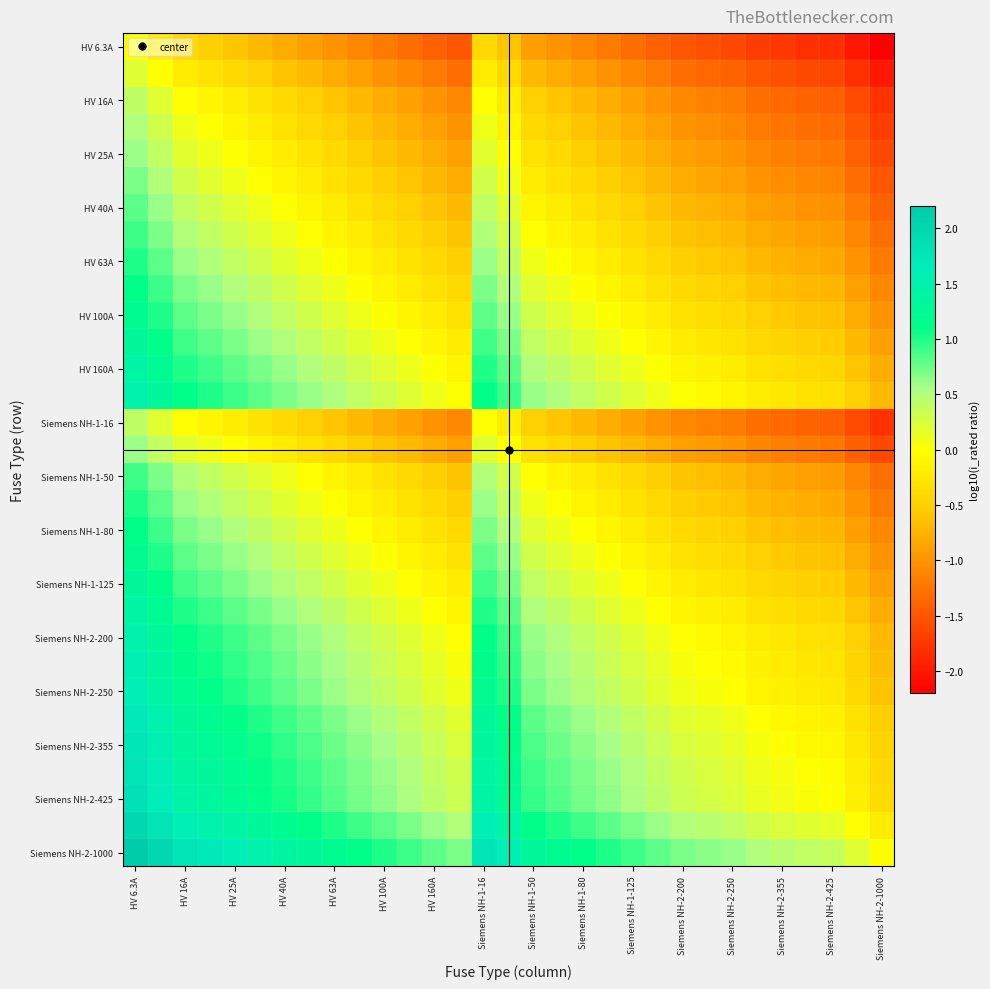

Count the number of data series in this chart.

31